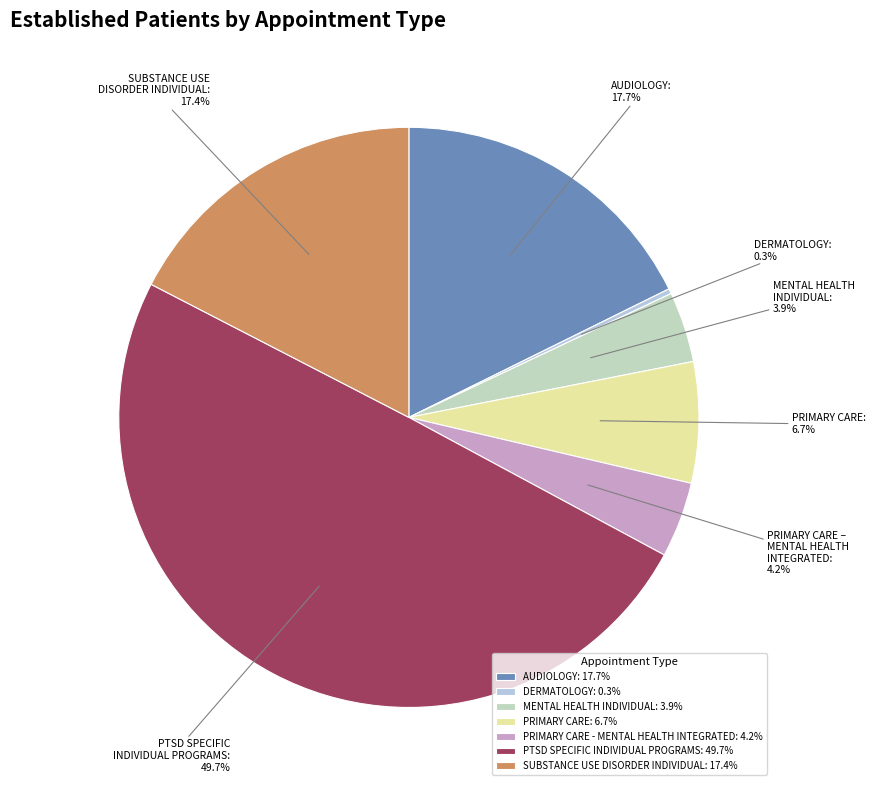

Which slice is the smallest?

DERMATOLOGY: 0.3%